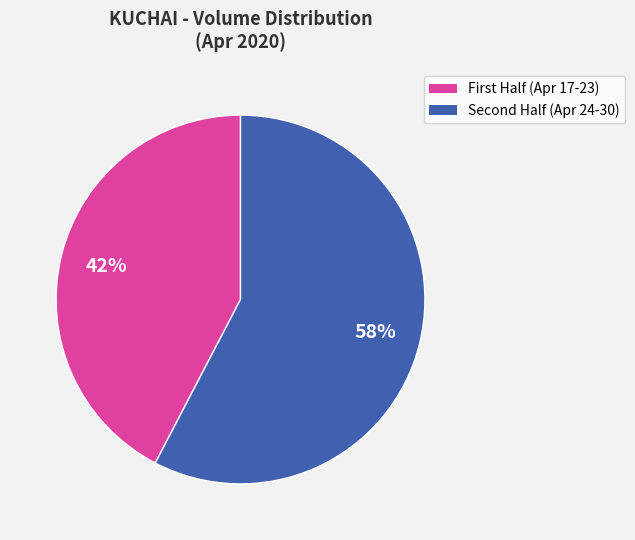

How many slices are in this pie chart?

2